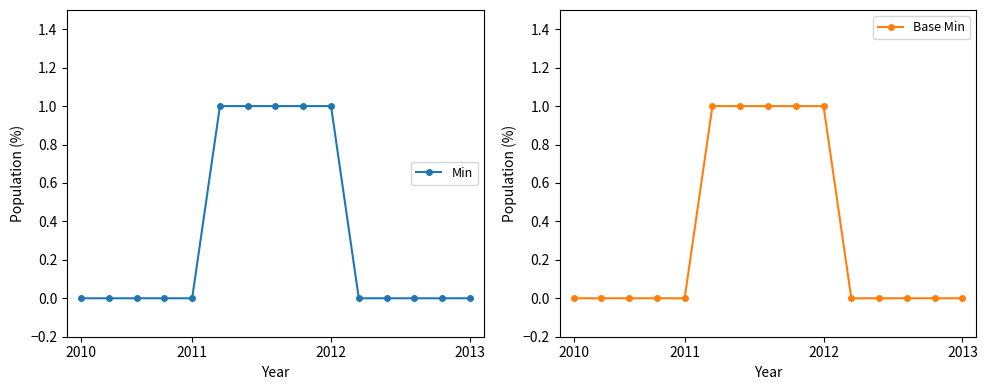

Reading right to left, extract all data points from this chart.

Min: 0	0	0	0	0	1	1	1	1	1	0	0	0	0	0
Base Min: 0	0	0	0	0	1	1	1	1	1	0	0	0	0	0